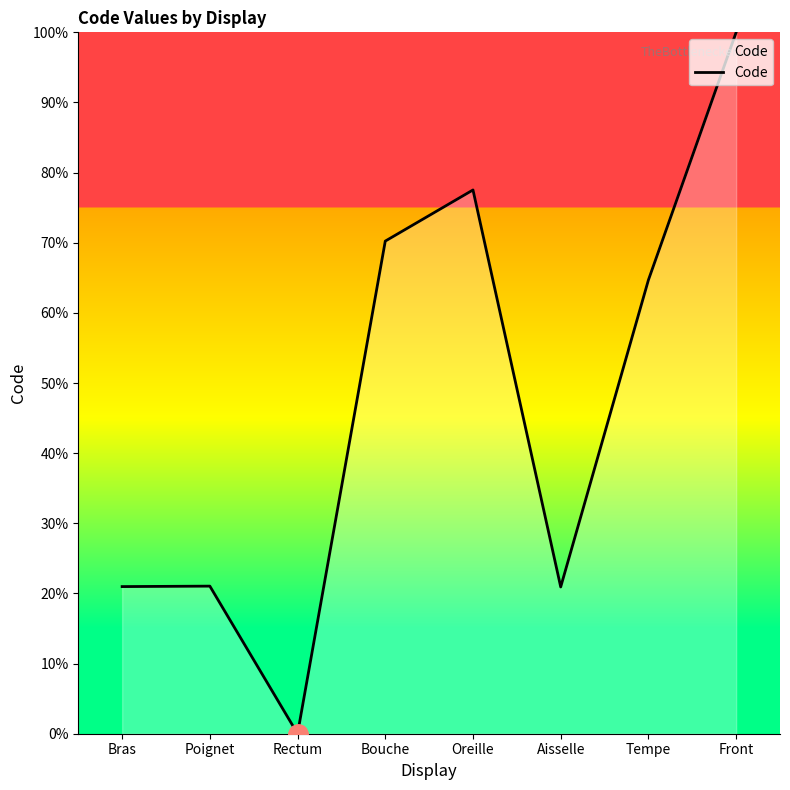

What position from the right is Front?

1